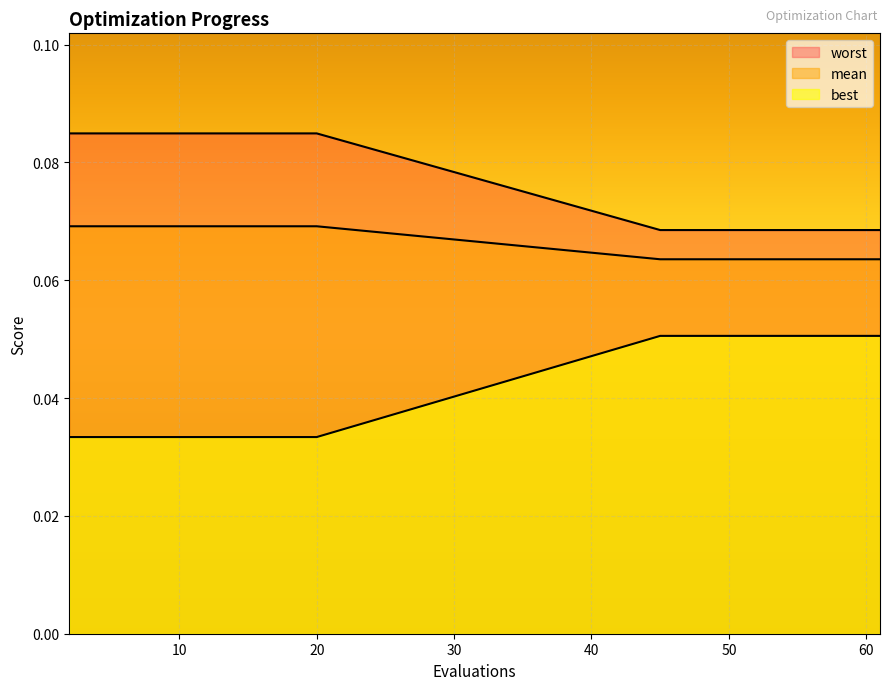

List the labels in order of mean value, smallest first.

45, 47, 49, 50, 52, 54, 56, 58, 59, 61, 2, 4, 6, 8, 10, 12, 14, 16, 18, 20